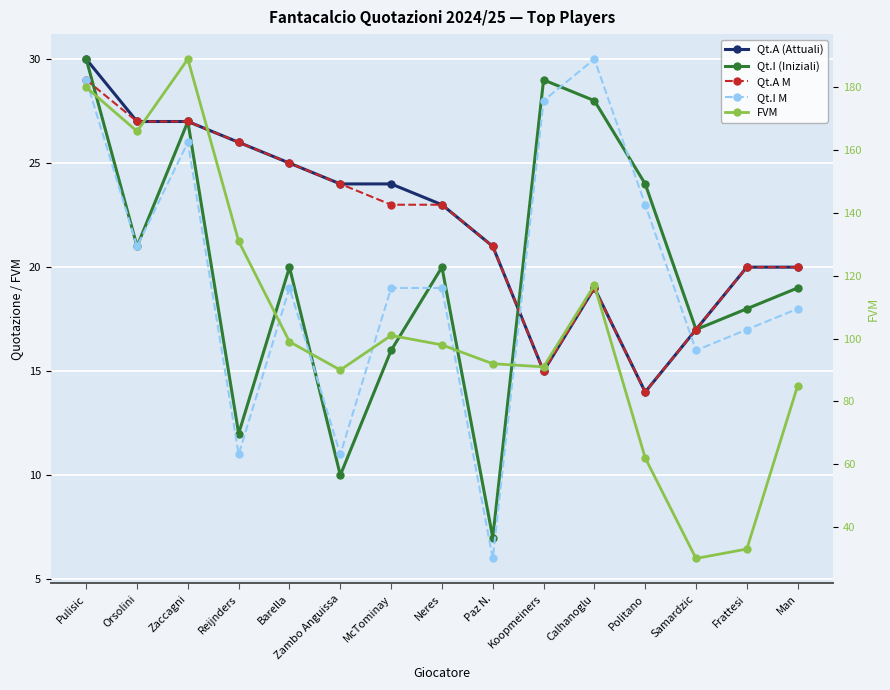

Read the Qt.A M value at Calhanoglu, to the nearest 10.

20